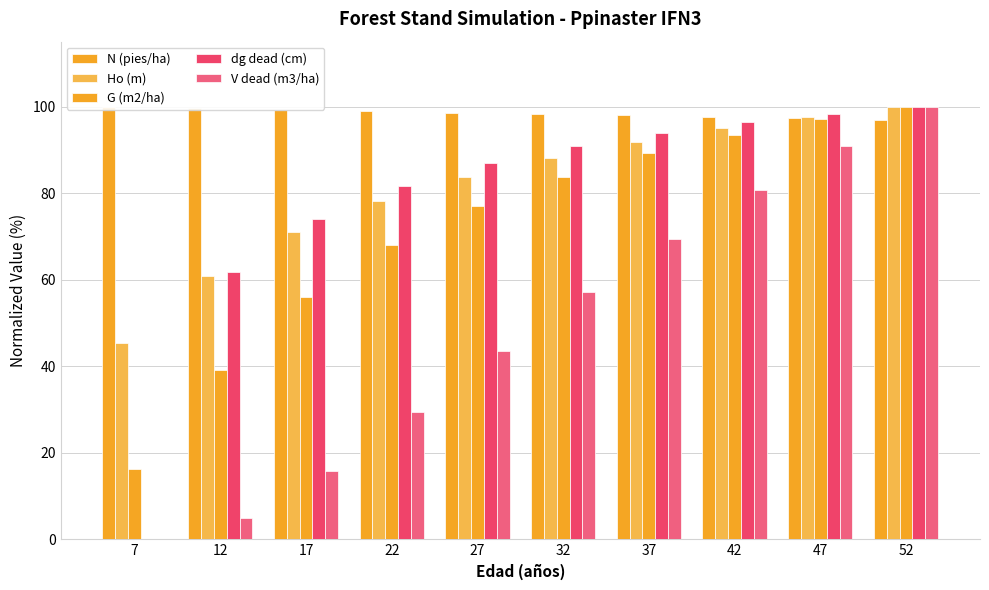

At how many categories does at least one series exceed 80?

10